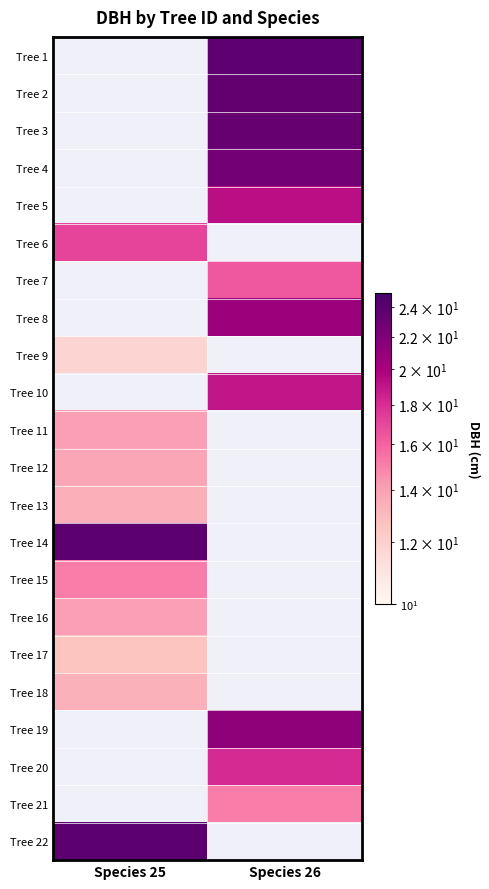

List the labels in order of Tree 15 value, smallest first.

Species 25, Species 26